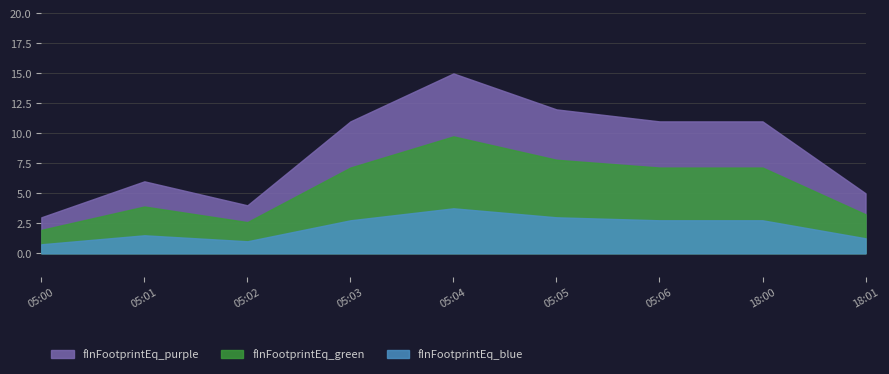

How many lines are shown in the chart?

3